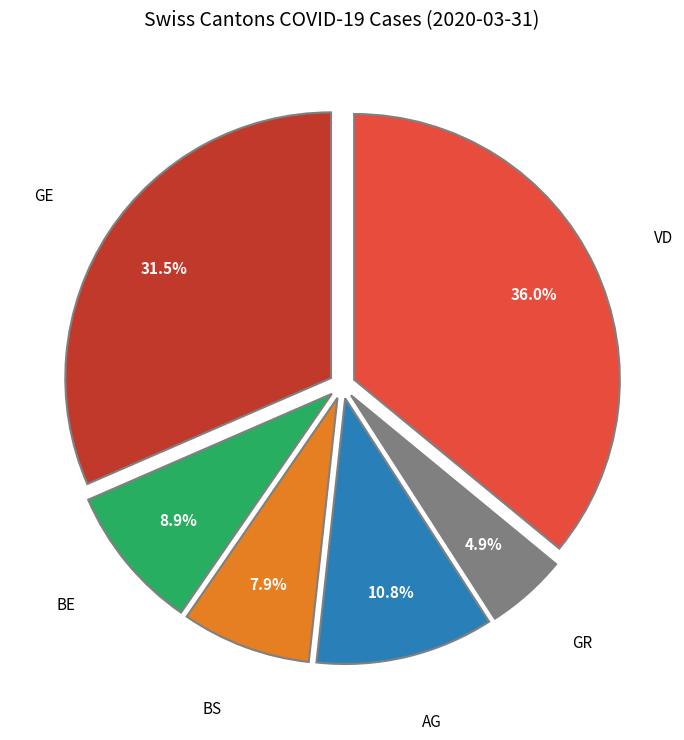

Is there a majority slice in this chart?

No